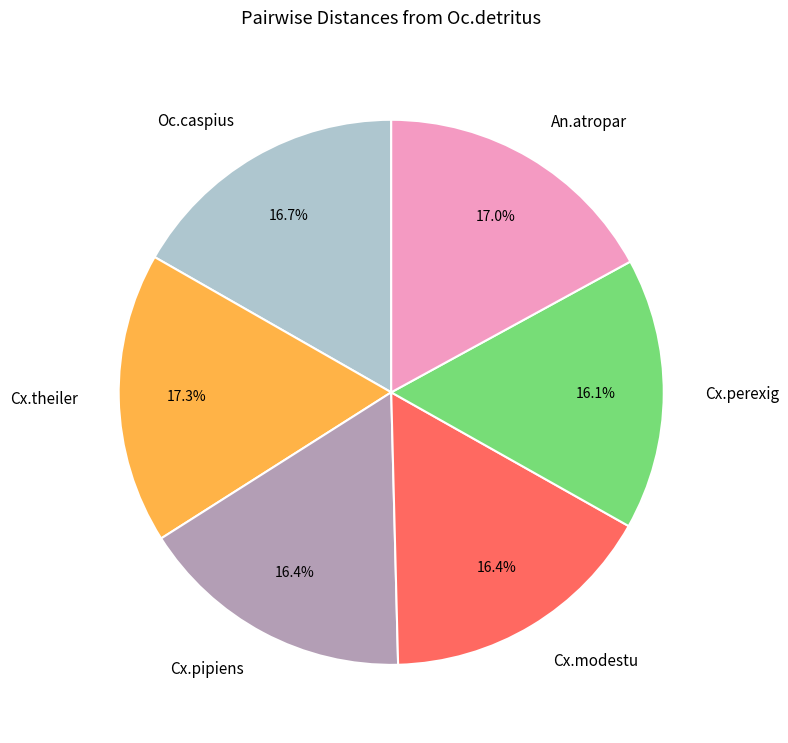

How much of the chart is everything except Cx.pipiens?

83.6%